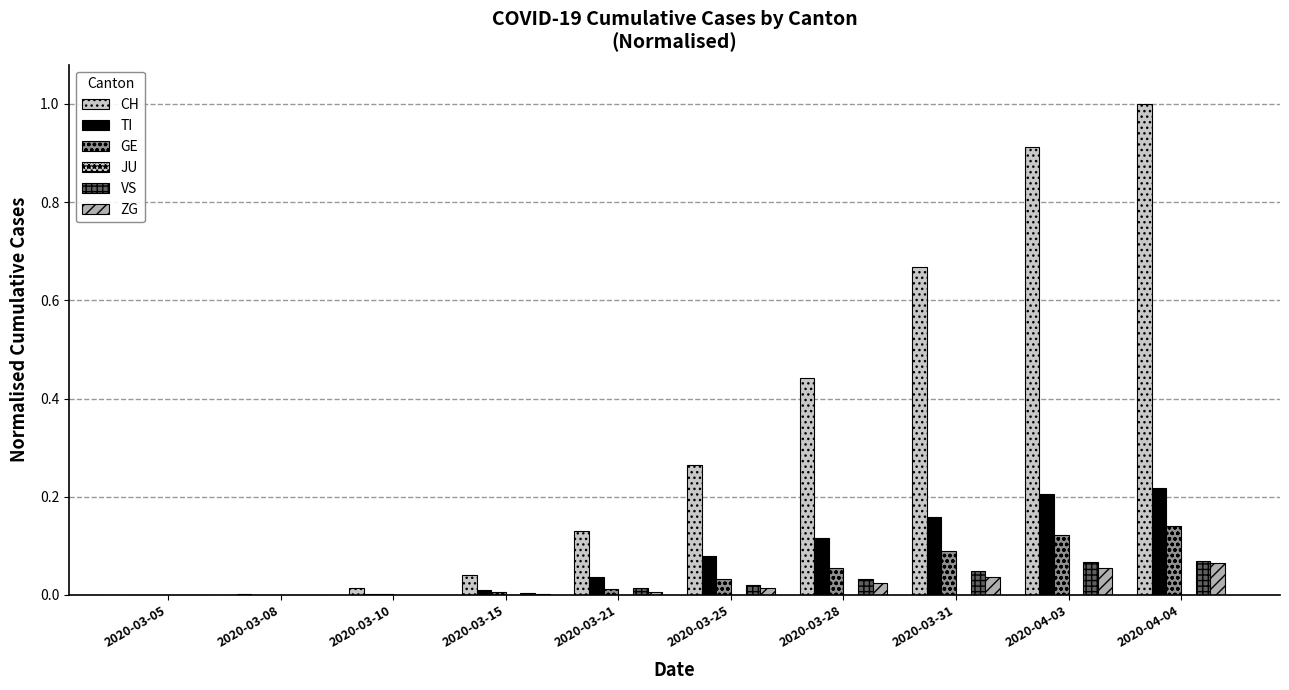

Which series has the largest total across all categories?

CH